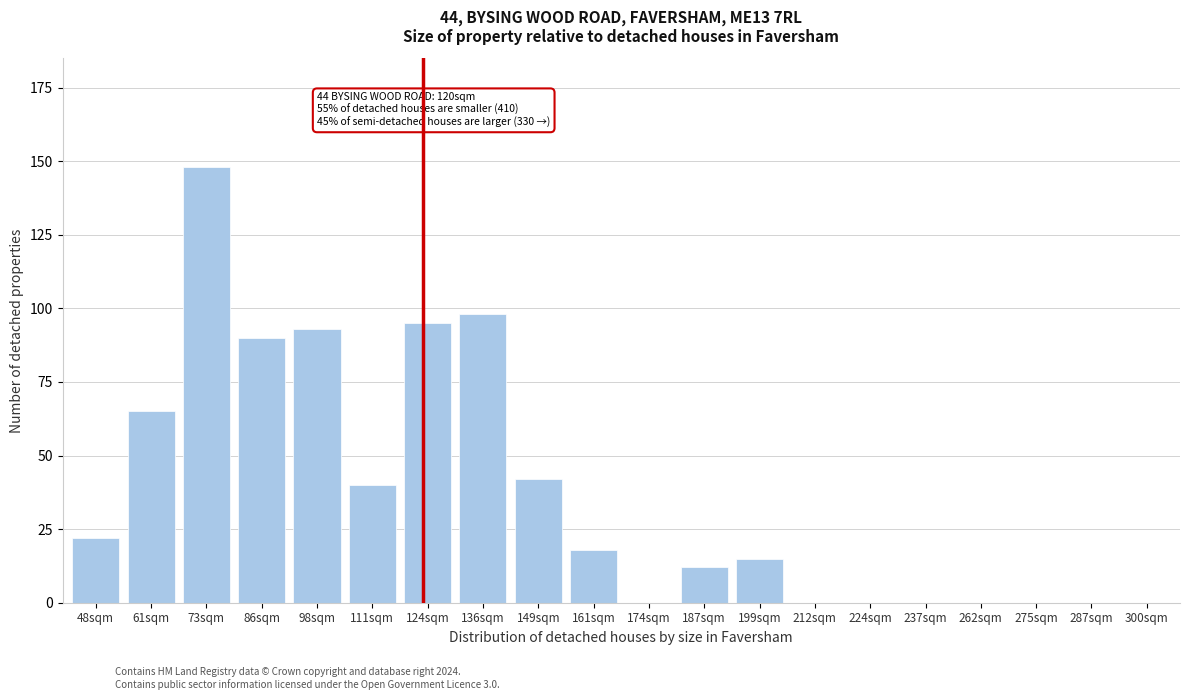

Reading left to right, extract all data points from this chart.

48sqm=22	61sqm=65	73sqm=148	86sqm=90	98sqm=93	111sqm=40	124sqm=95	136sqm=98	149sqm=42	161sqm=18	174sqm=0	187sqm=12	199sqm=15	212sqm=0	224sqm=0	237sqm=0	262sqm=0	275sqm=0	287sqm=0	300sqm=0